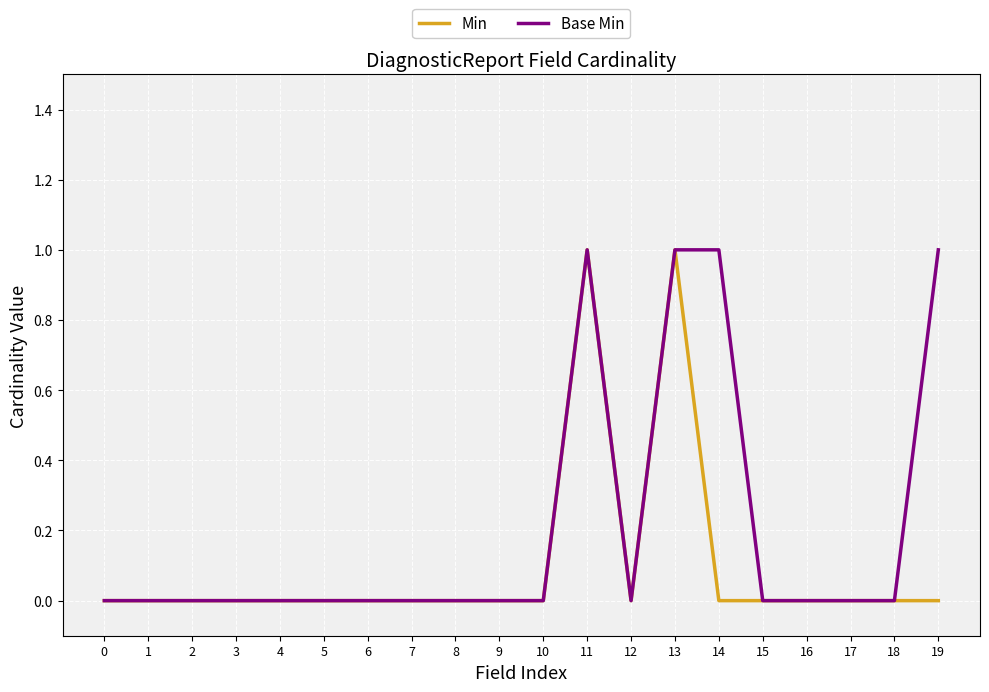

List the series in order of their overall mean, lowest first.

Min, Base Min